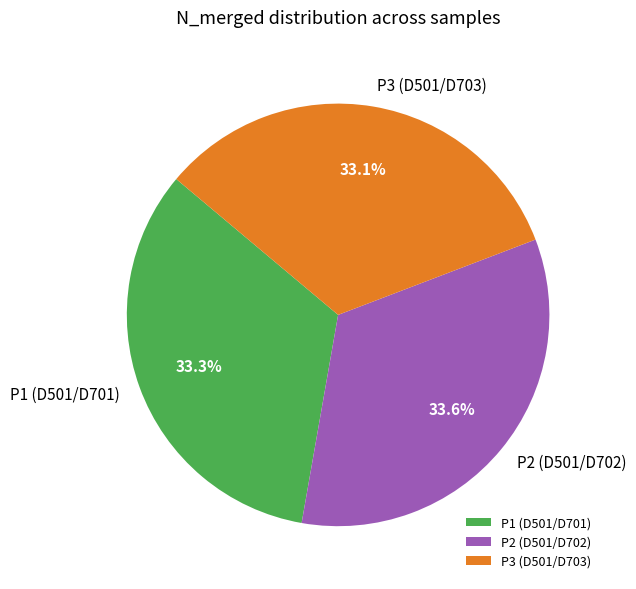

Approximately how many times larger is the value at P2 (D501/D702) compared to P1 (D501/D701)?

1.0